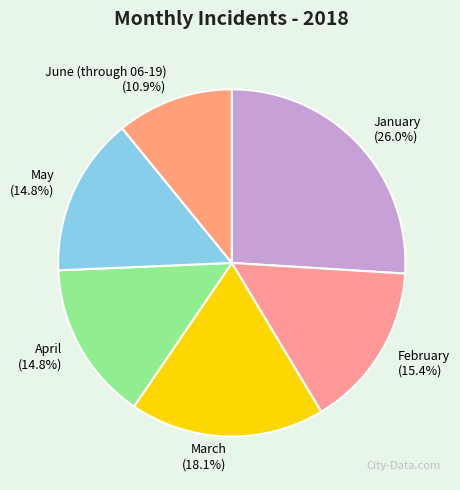

How many segments does this pie chart have?

6